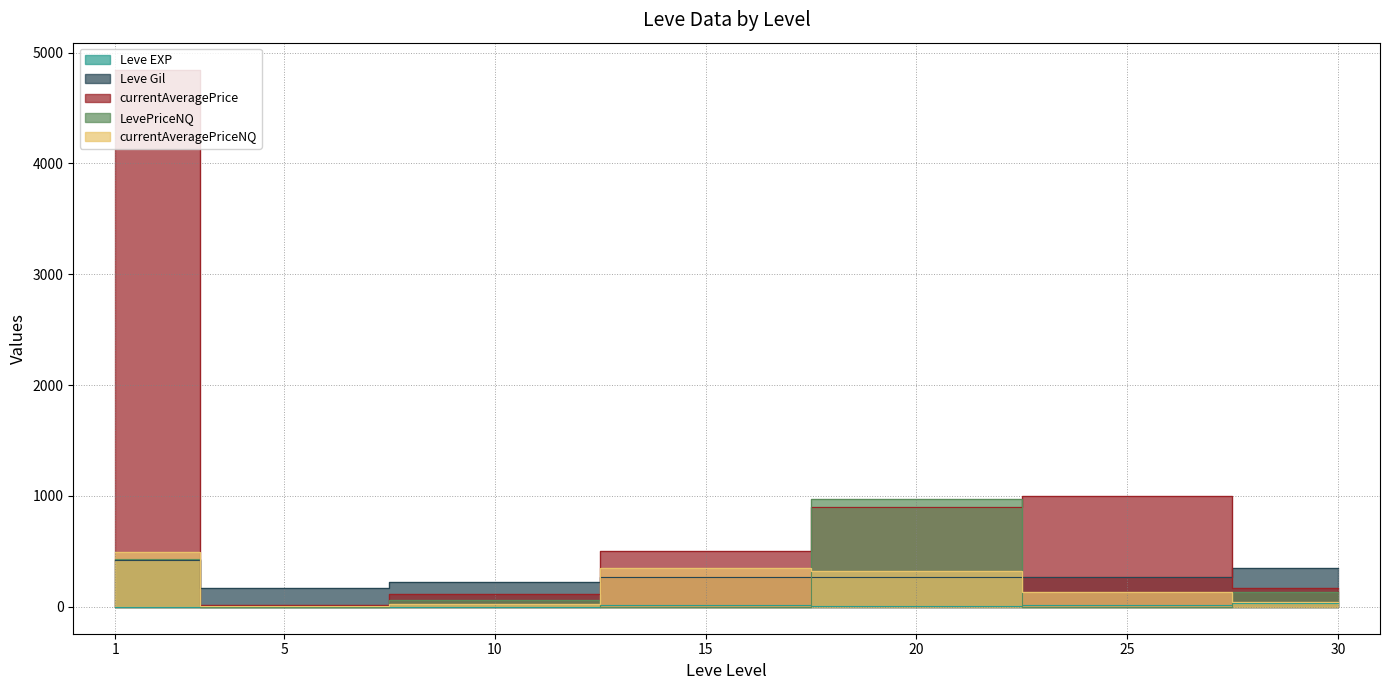

At which label does Leve Gil reach its peak?

1